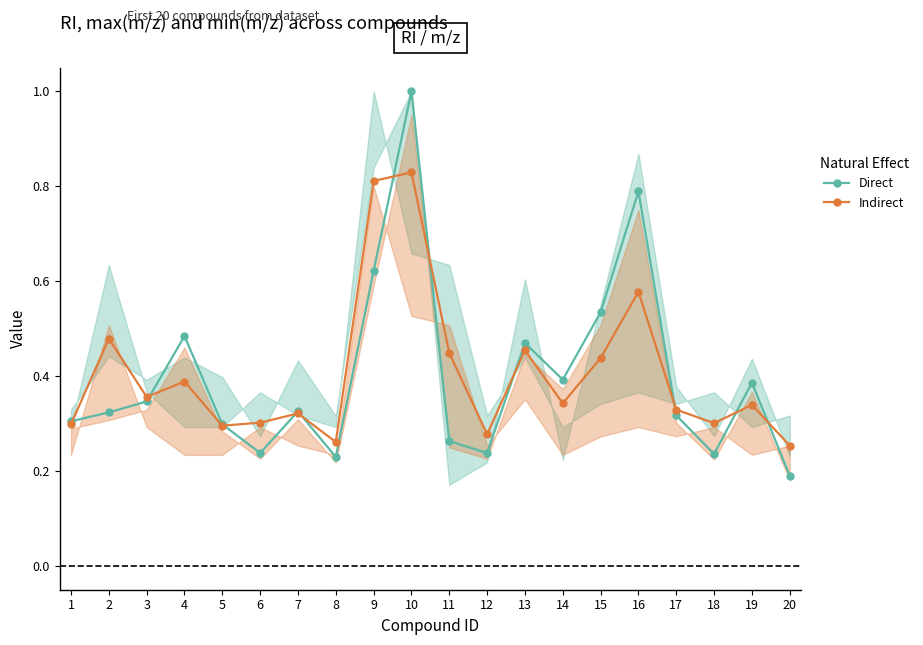

How many series are shown in this chart?

2